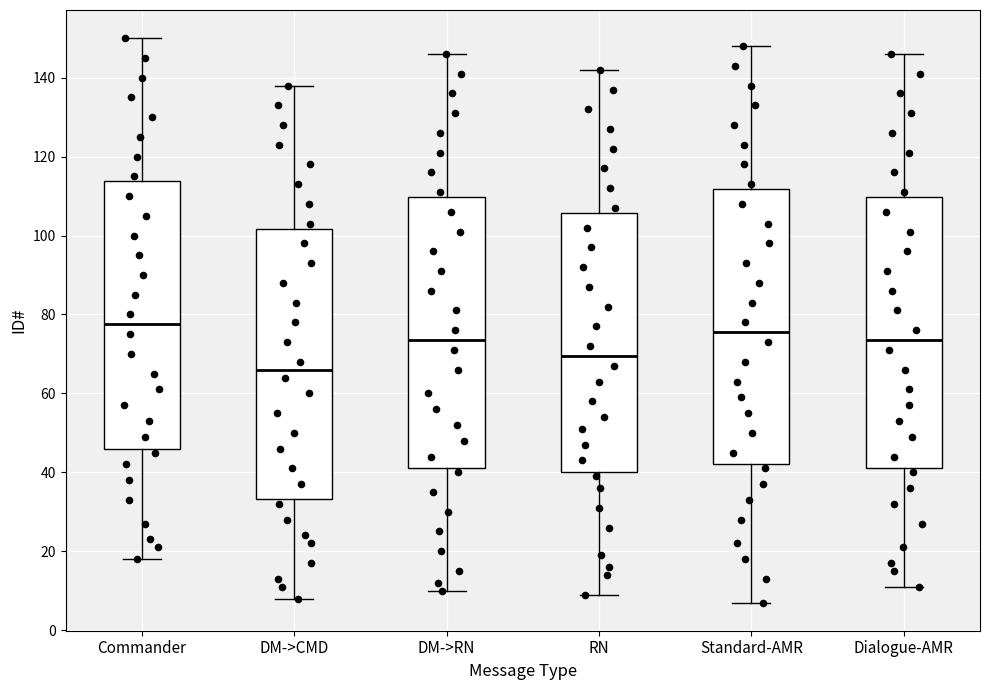

Where does the lower whisker of the box for DM->RN end on the y-axis? The values are not printed on the chart, so give them approximately, as read against the axis.

10